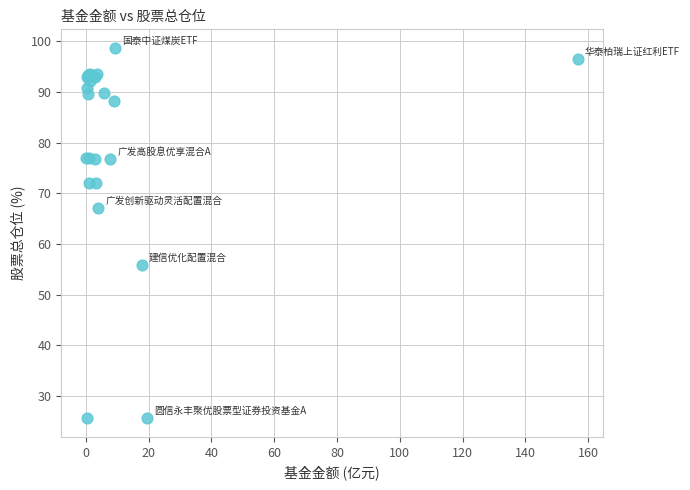

What Y value in the scatter plot is closest to 62?

67.1